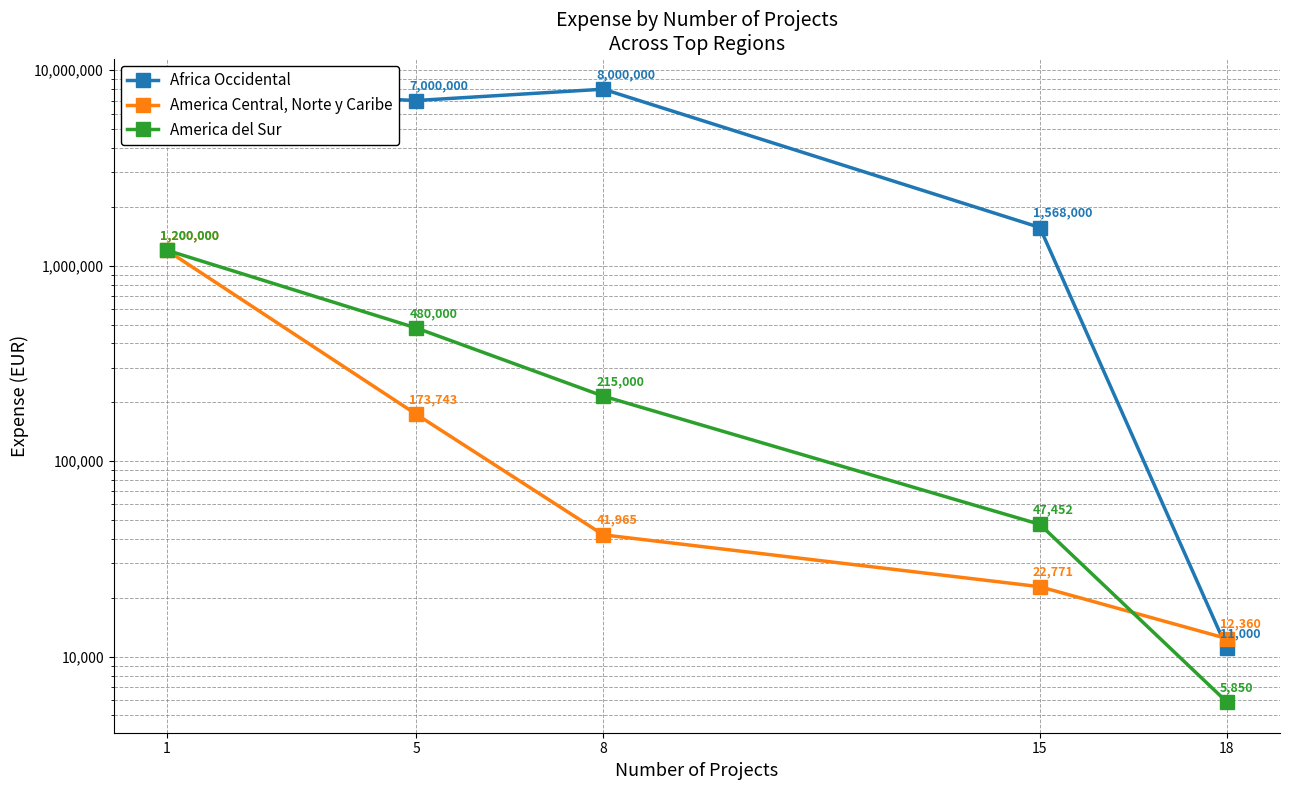

What is the total value across all series at 15?

1638223.0